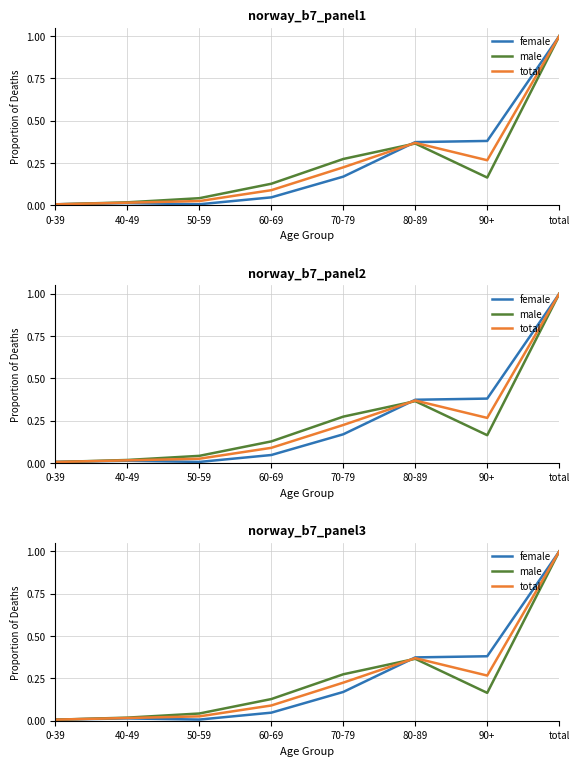

Which series ends up on top after the final intersection of total and female?

female